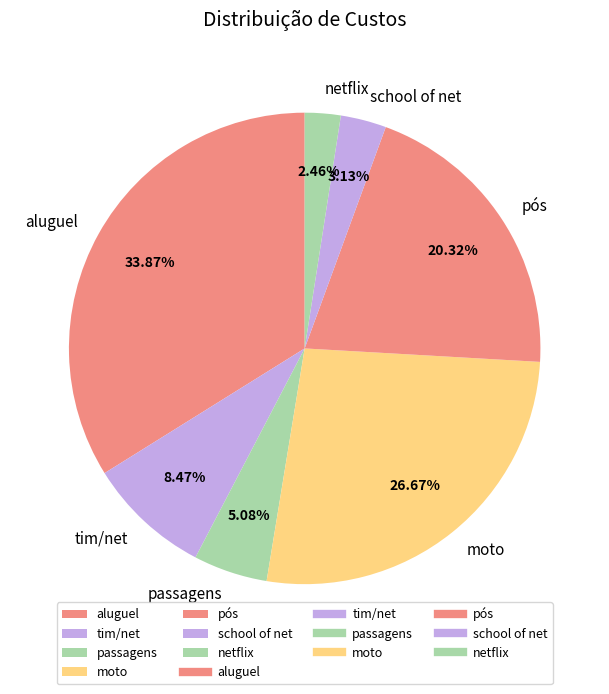

Which has a higher value, pós or aluguel?

aluguel